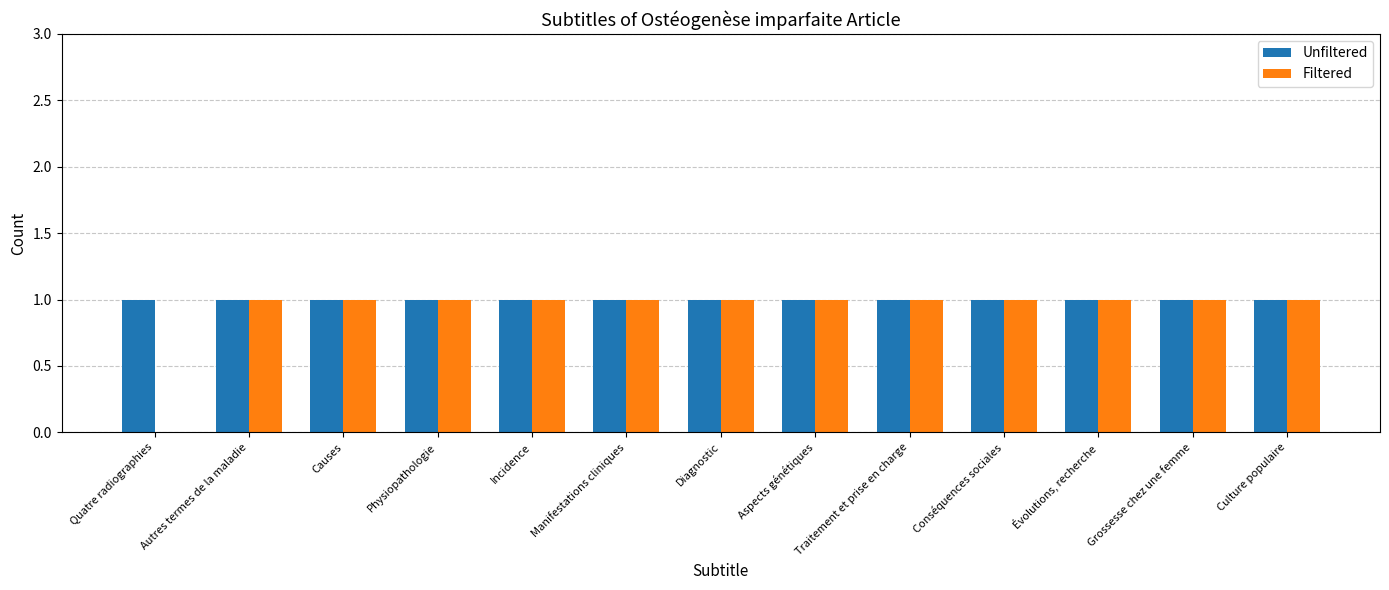

What are all the series names shown in the legend?

Unfiltered, Filtered